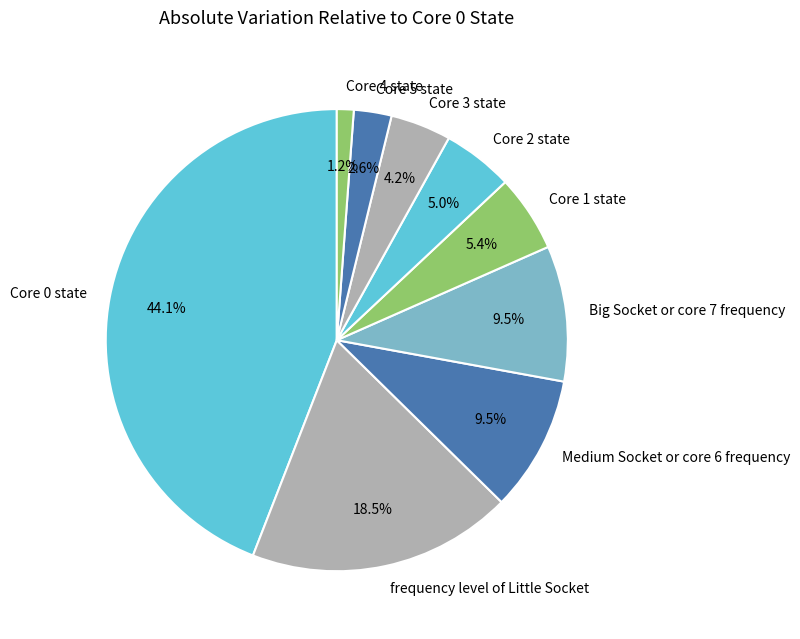

Is there any slice that represents more than half of the pie?

No